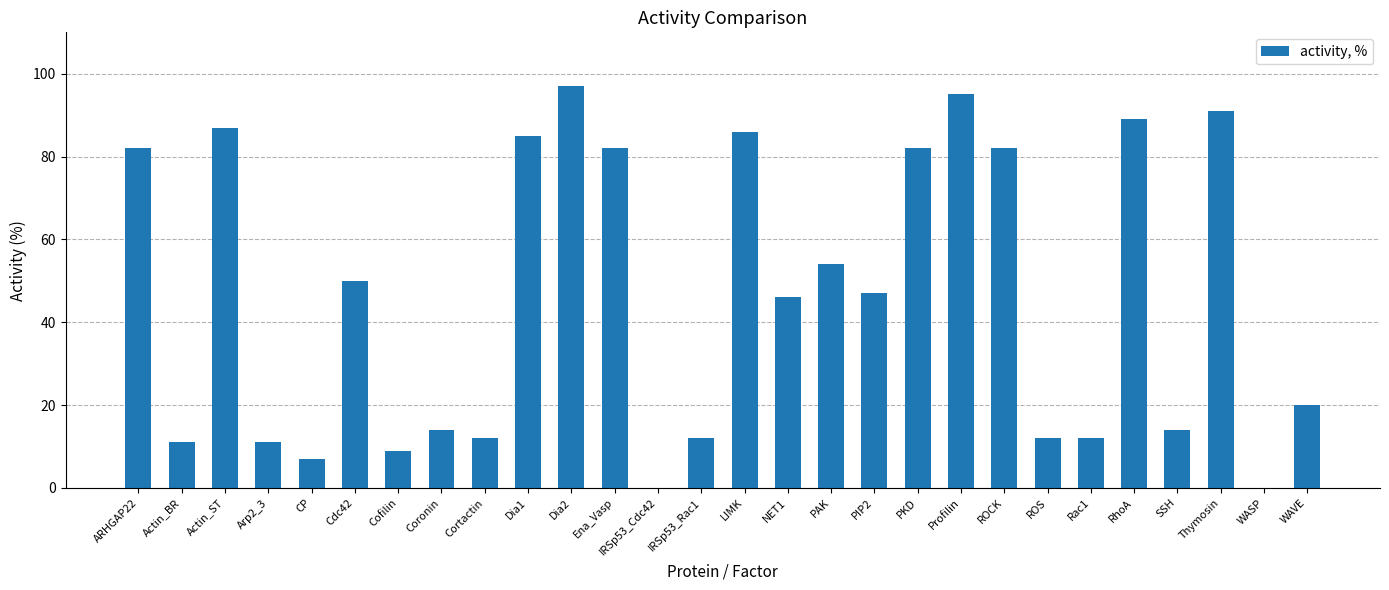

Reading left to right, what are all the values shown in this chart?

82	11	87	11	7	50	9	14	12	85	97	82	0	12	86	46	54	47	82	95	82	12	12	89	14	91	0	20